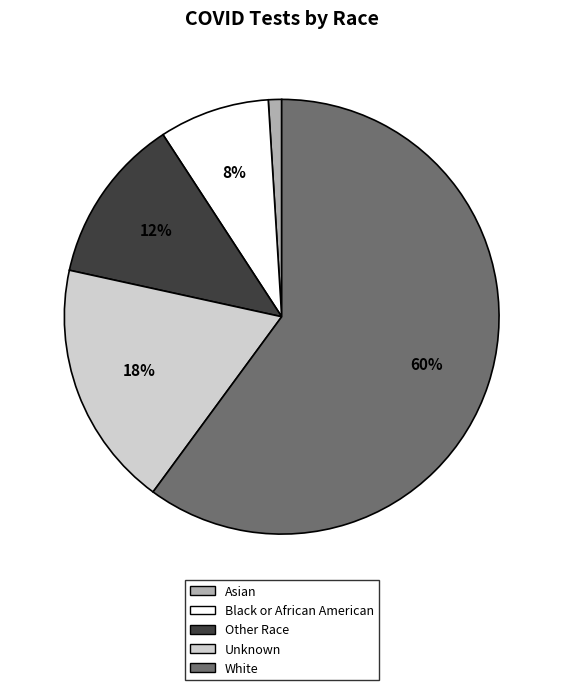

Is there any slice that represents more than half of the pie?

Yes